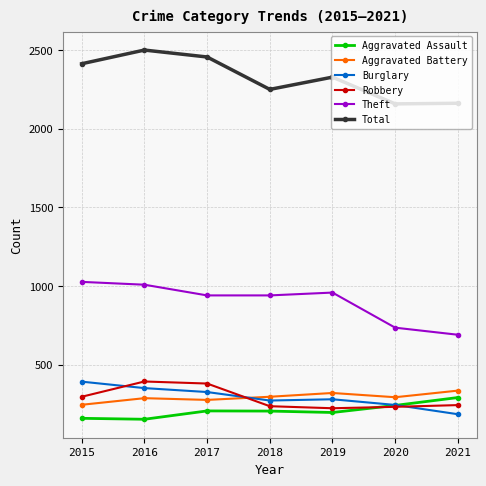

How many distinct data groups are displayed?

6